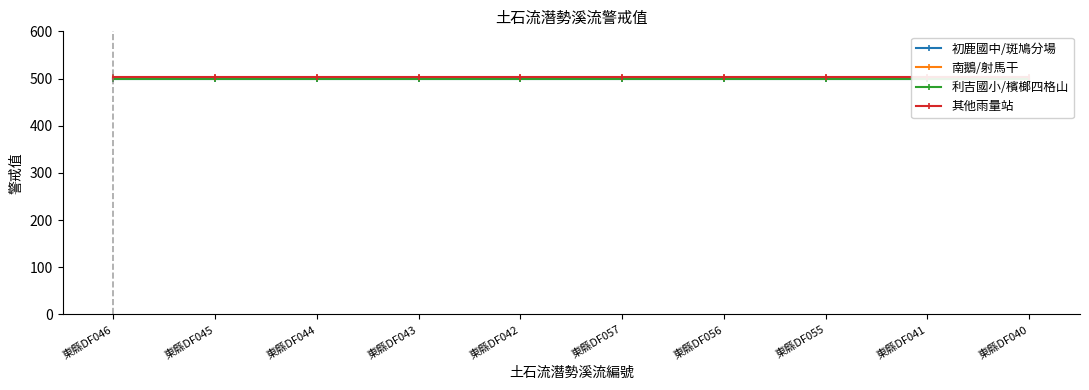

What is the value of the 利吉國小/檳榔四格山 point at the 3rd from the left?

498